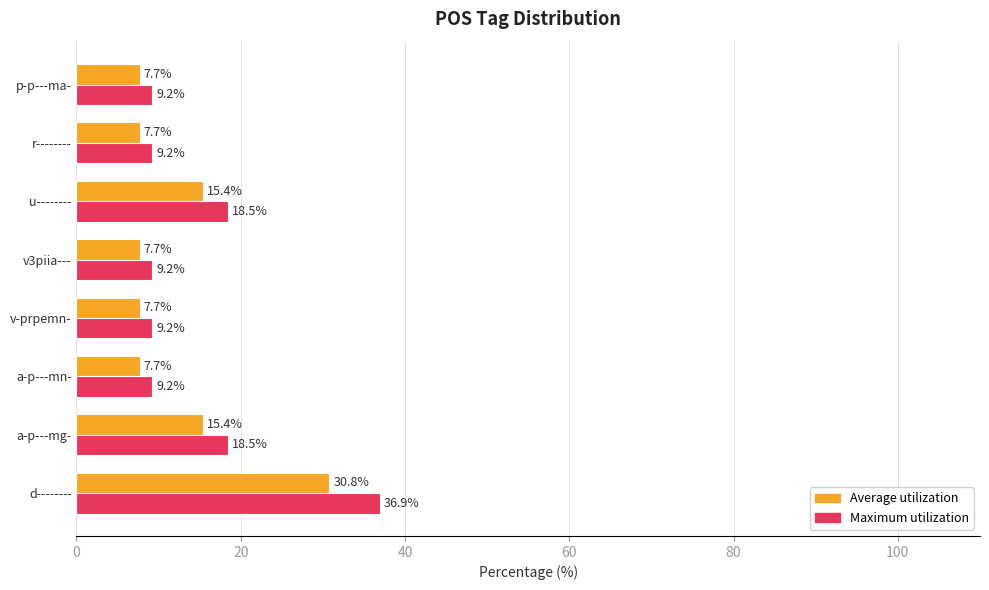

What is the smallest value displayed?

7.7